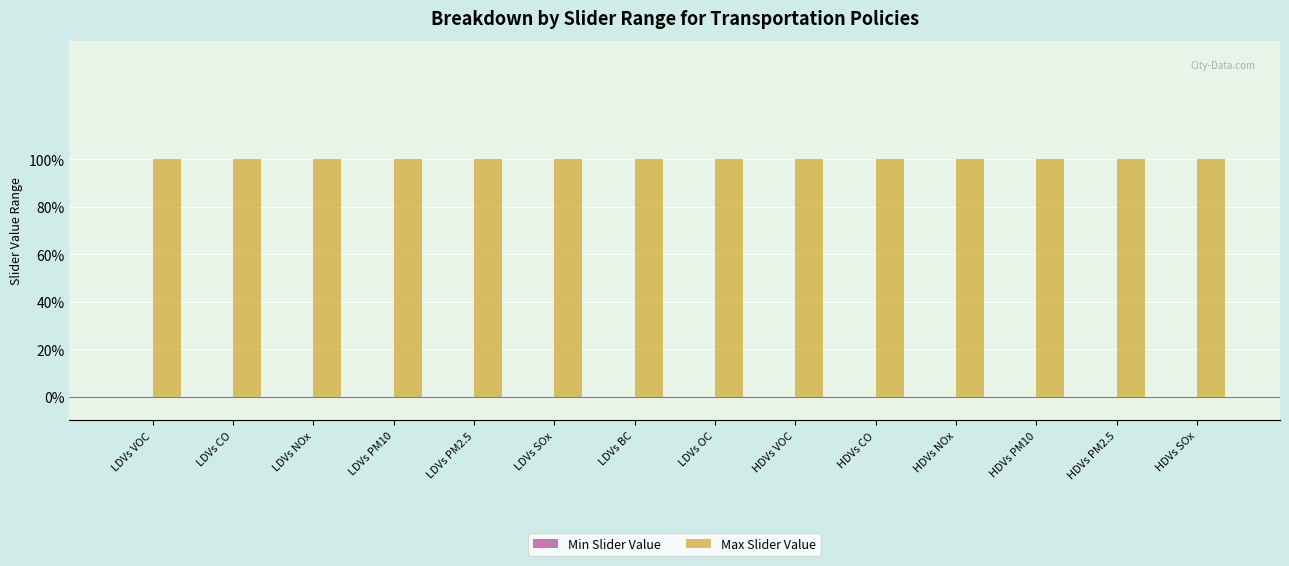

Rank the series by their average value, from highest to lowest.

Max Slider Value, Min Slider Value